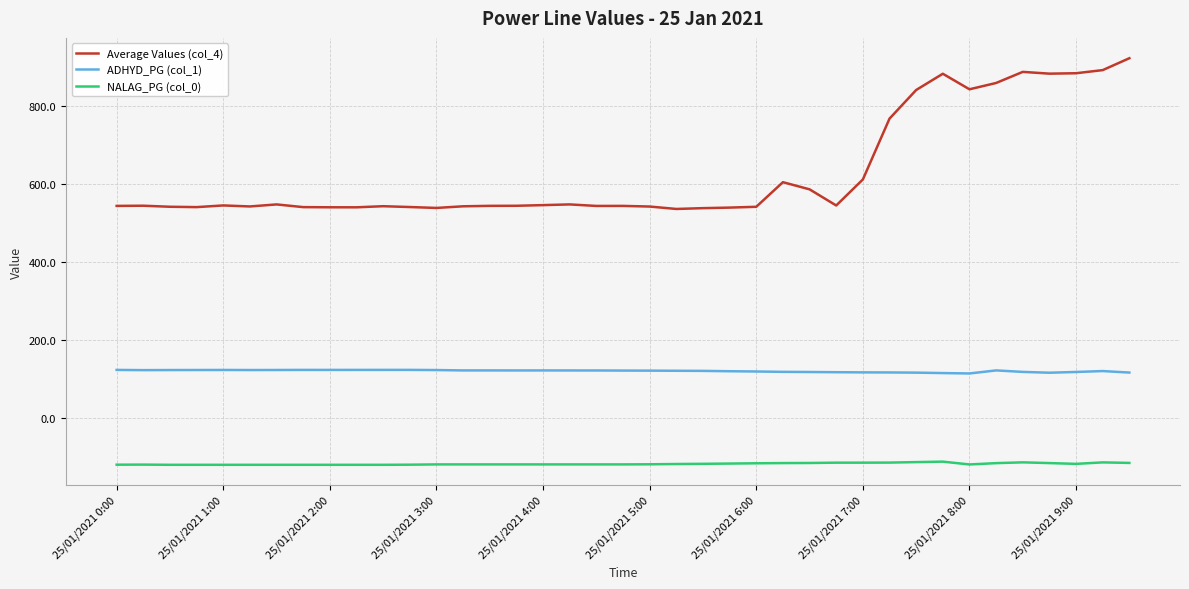

True or false: NALAG_PG (col_0) and ADHYD_PG (col_1) cross at least once.

False